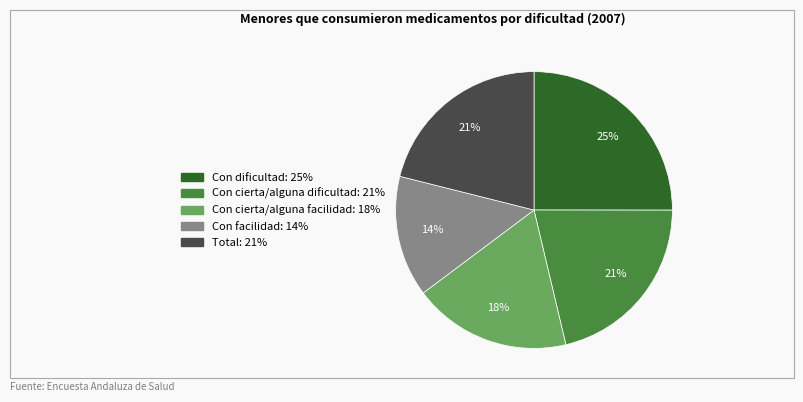

Is it true that Con dificultad is 25% of the pie?

True